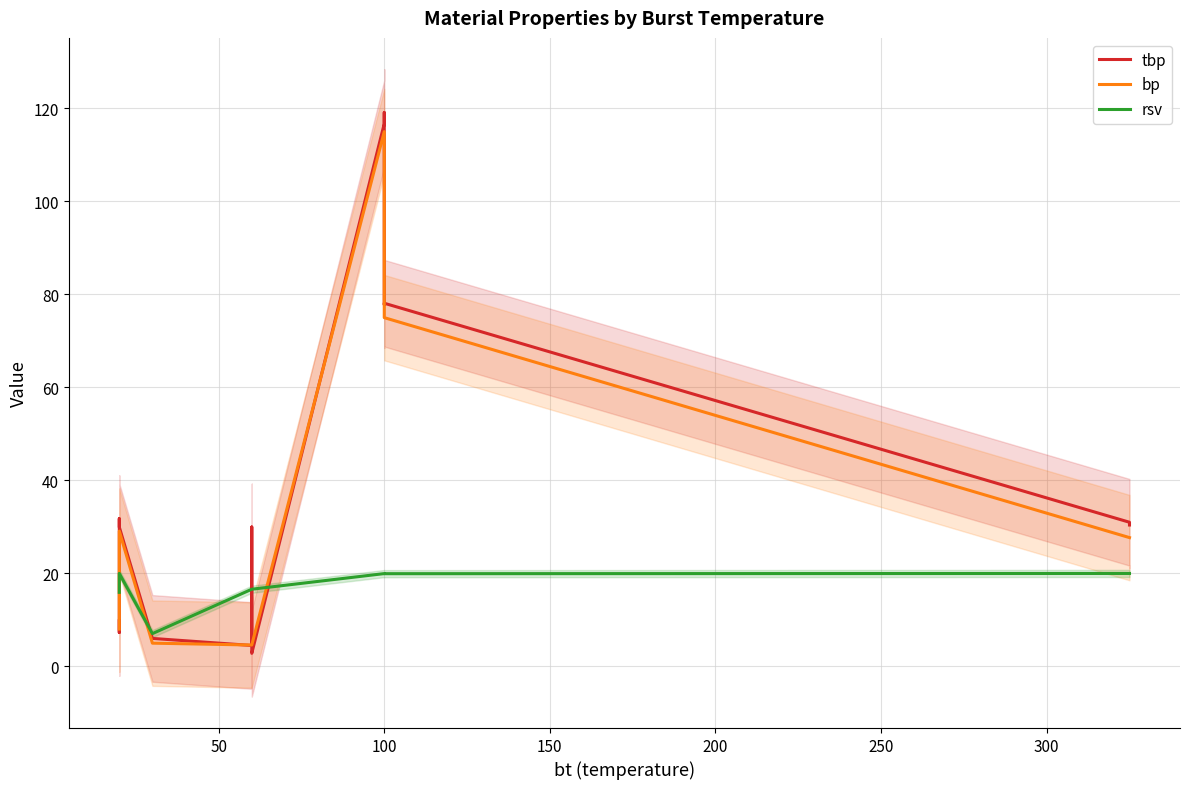

What is the highest value of the bp series?

115.0